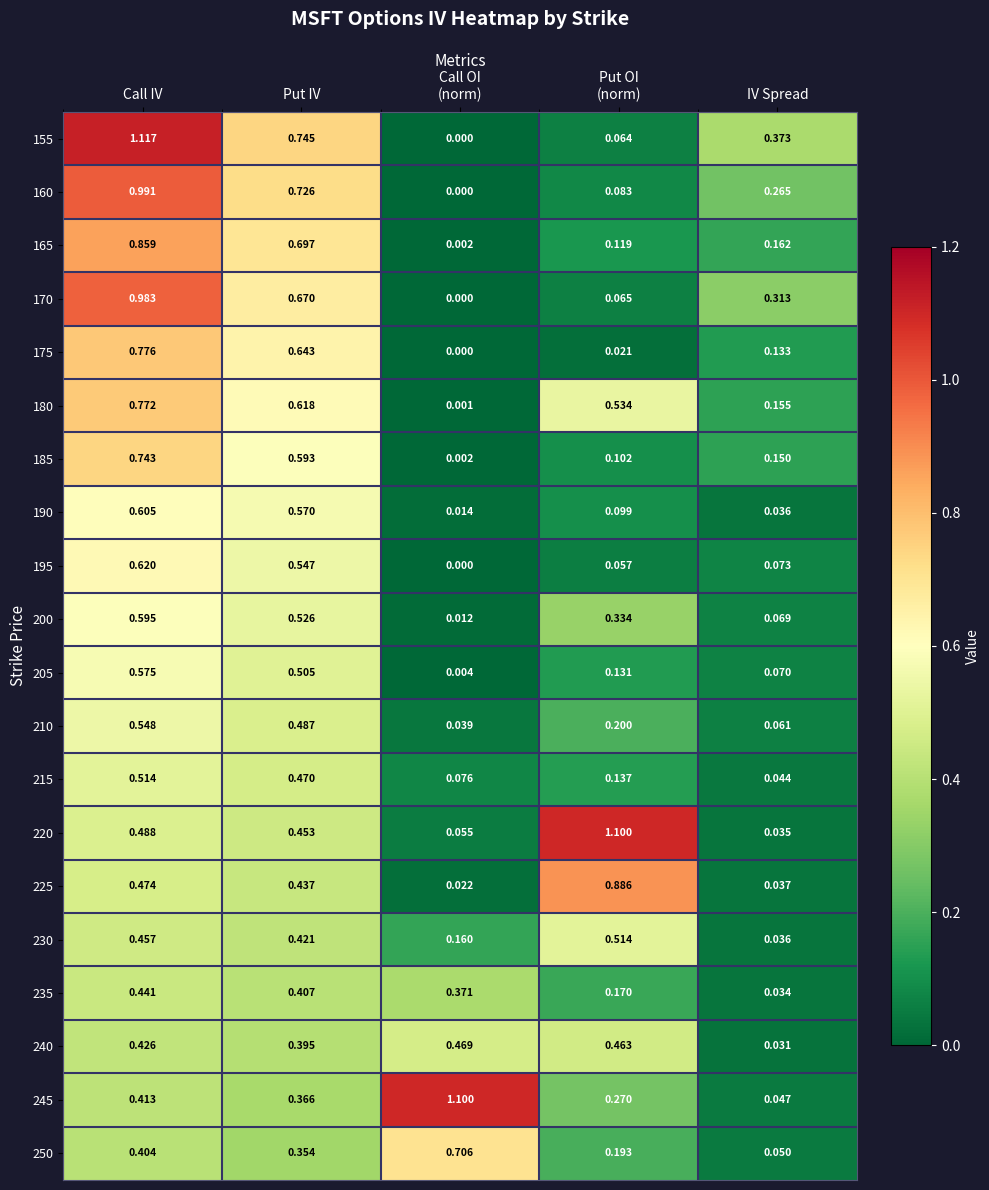

Is the value of 225 at Put IV greater than the value of 160 at Put IV?

No